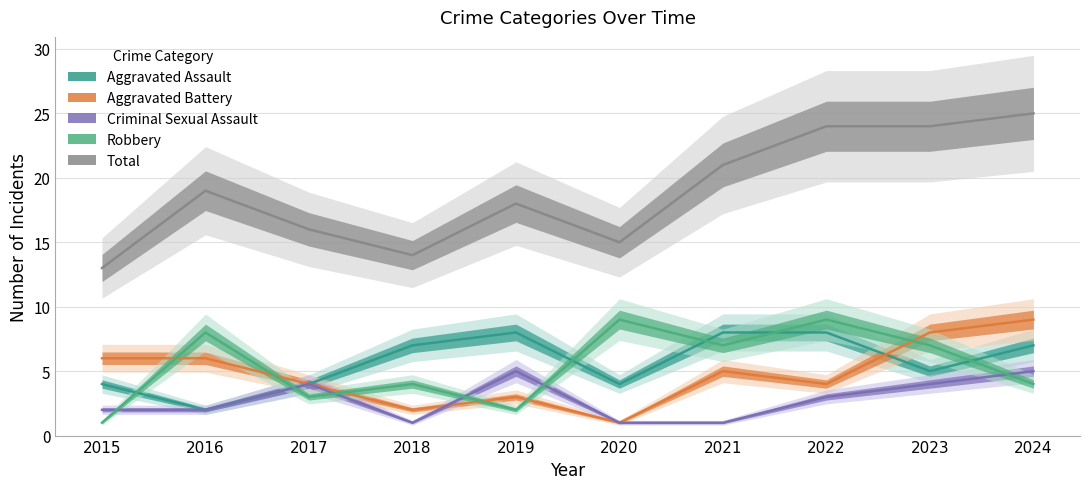

What is the sum of the Robbery values at 2015 and 2024?

5